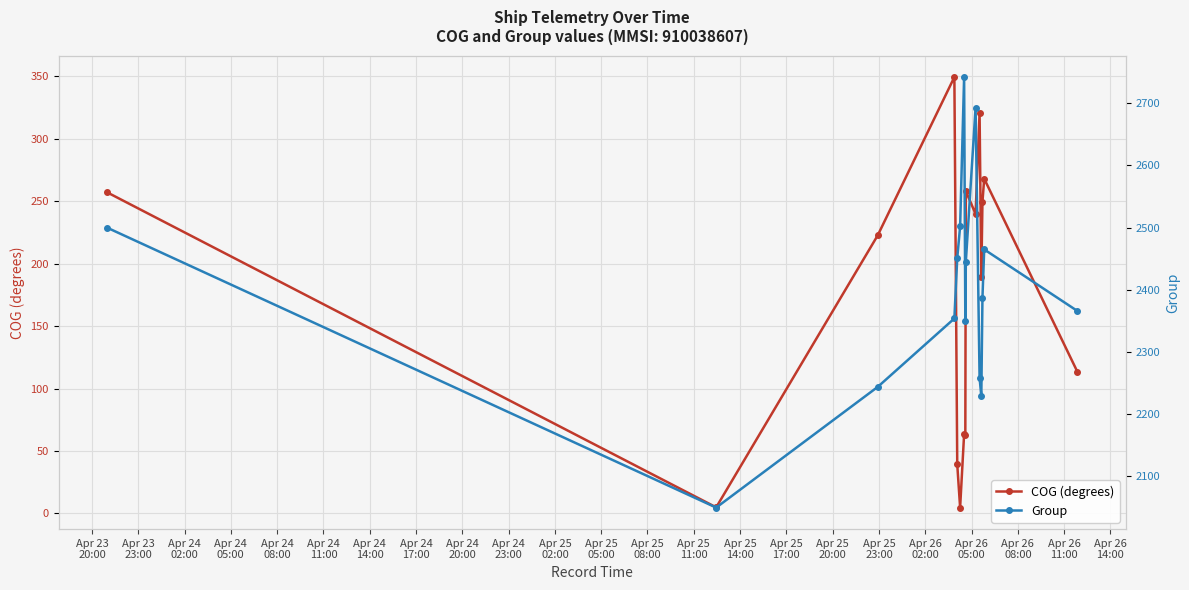

True or false: Group and COG (degrees) intersect in this chart.

False